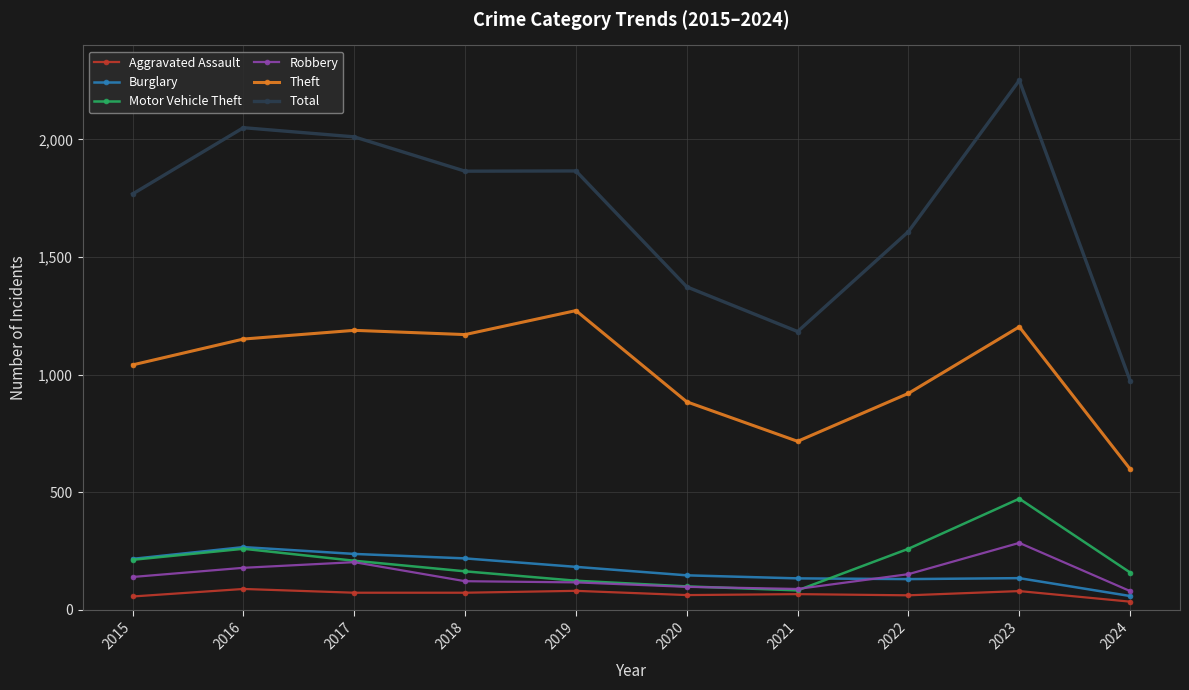

What is the value of the Burglary point at the 9th from the left?

134